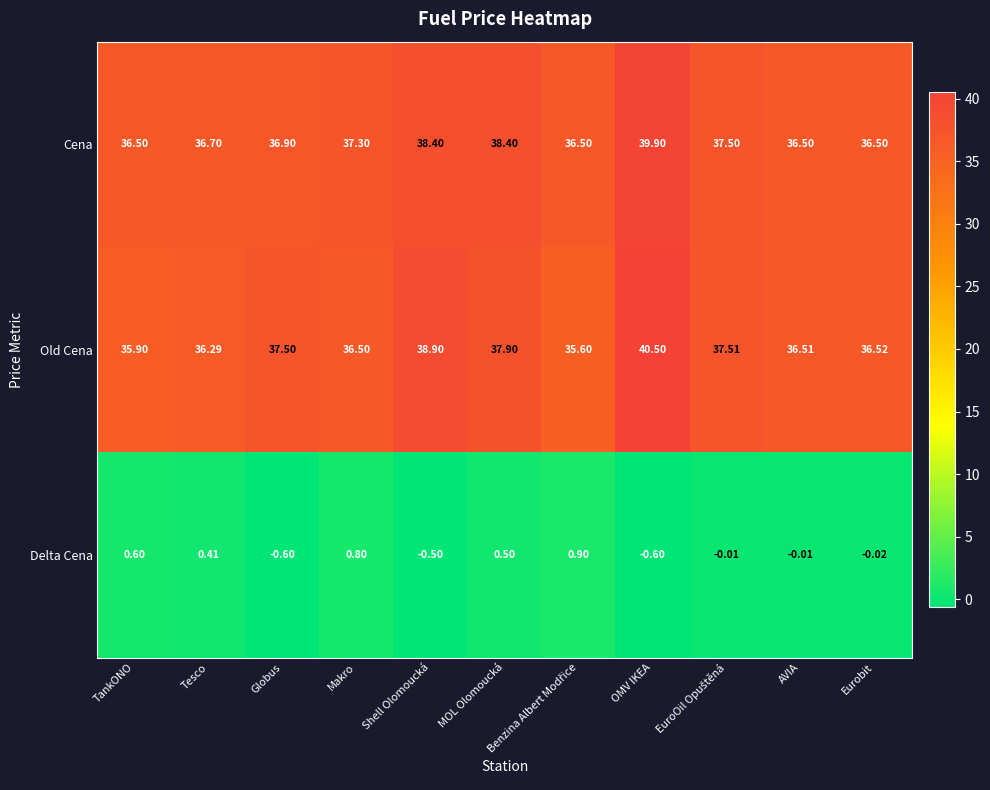

At which category is the sum across all series the highest?

OMV IKEA